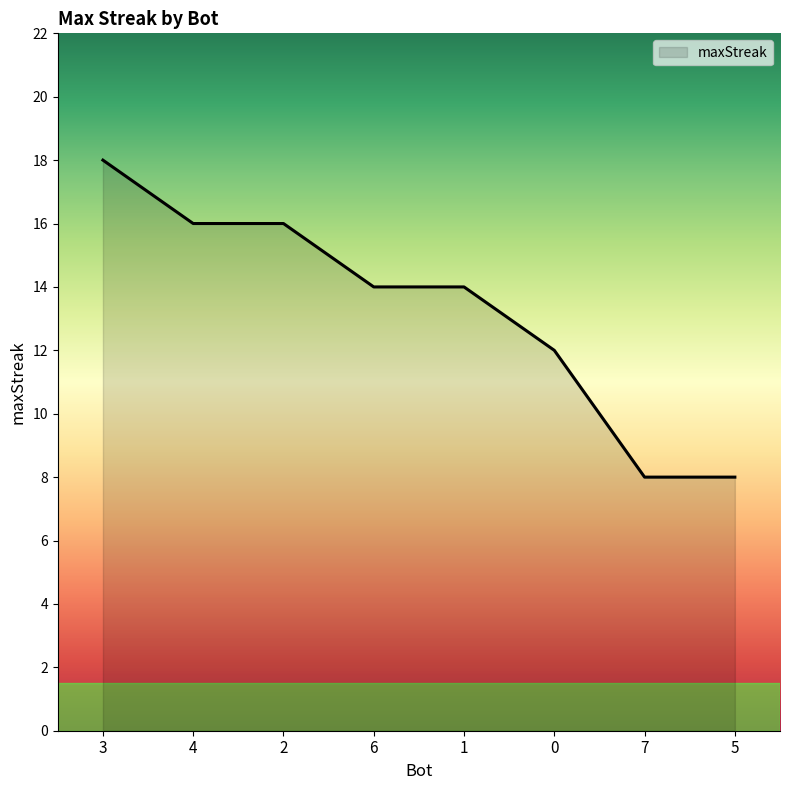

The value at 3 is 31. True or false?

False